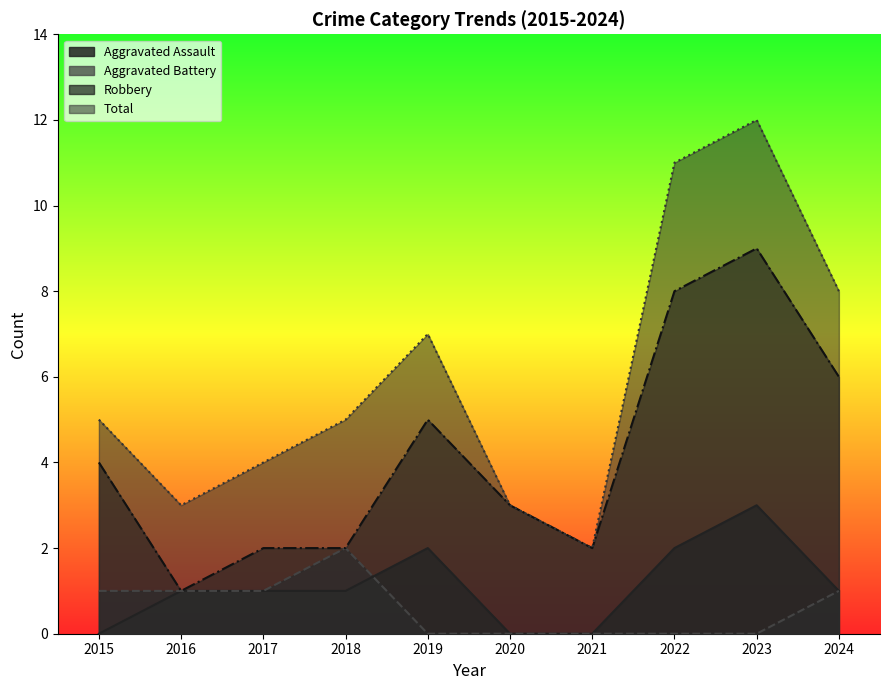

What is the greatest value displayed?

12